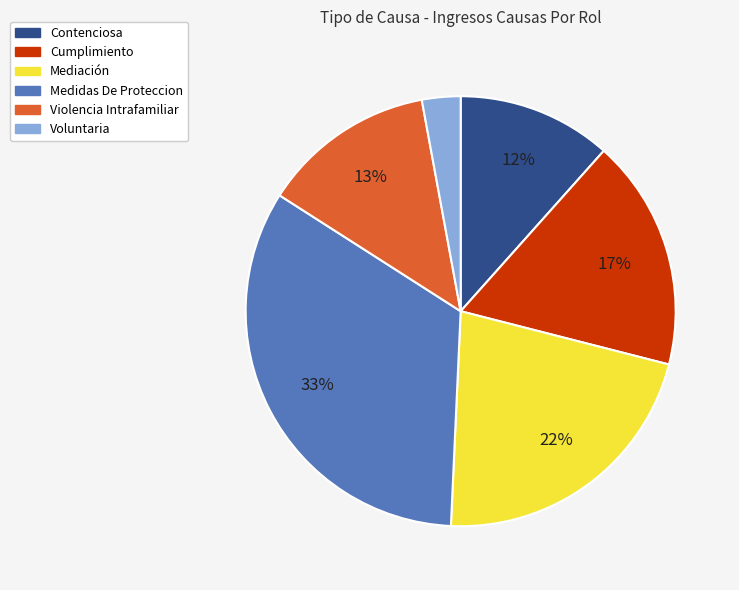

Approximately how many times larger is the value at Contenciosa compared to Violencia Intrafamiliar?

0.9